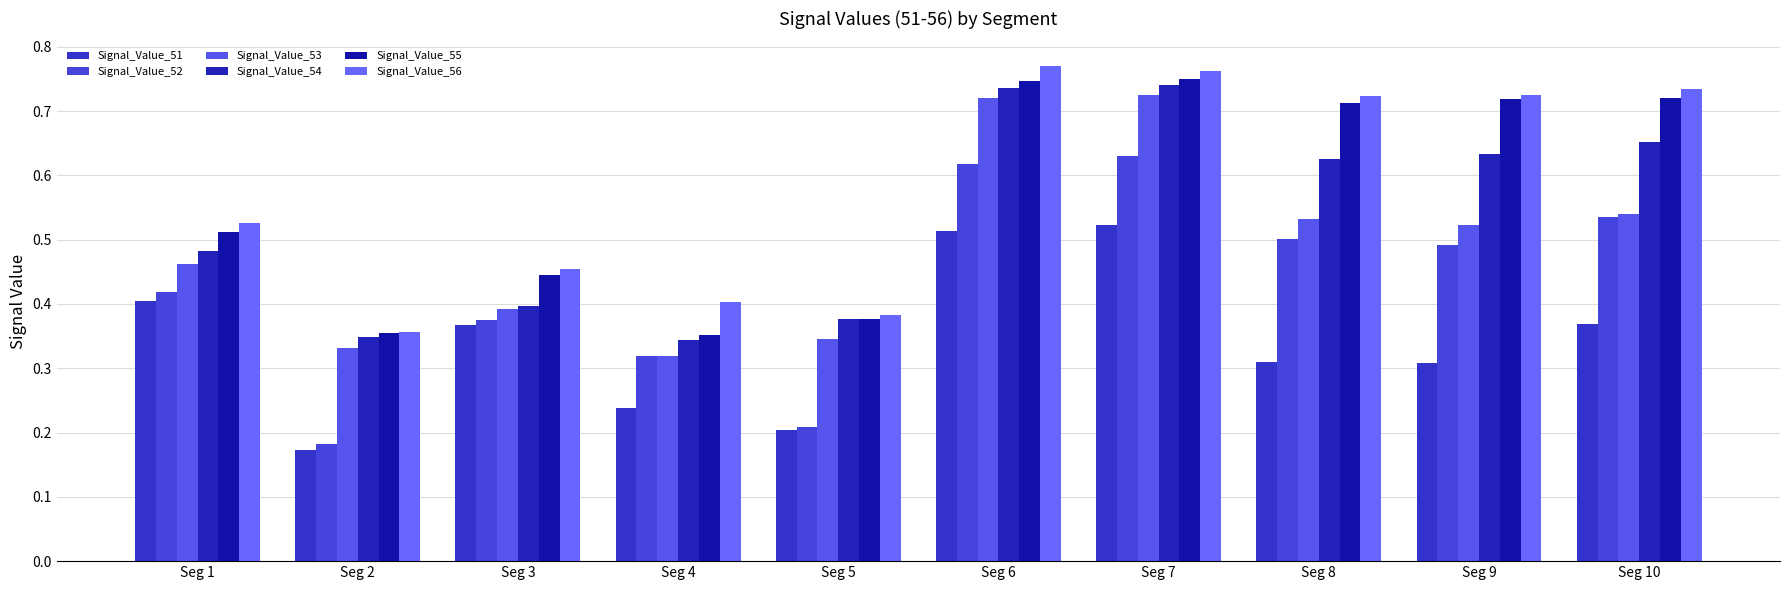

How many bars are there in each group?

6